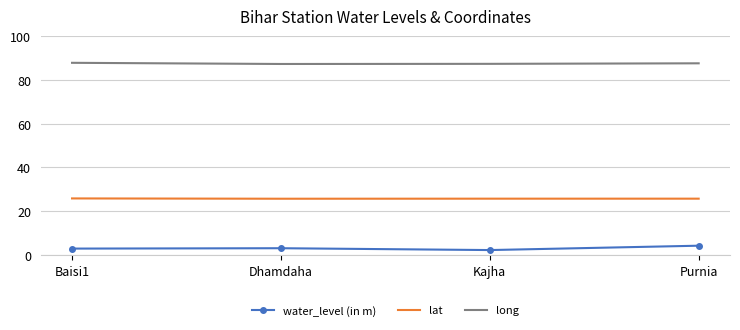

What is the difference between the highest and lowest values at Kajha?

84.9